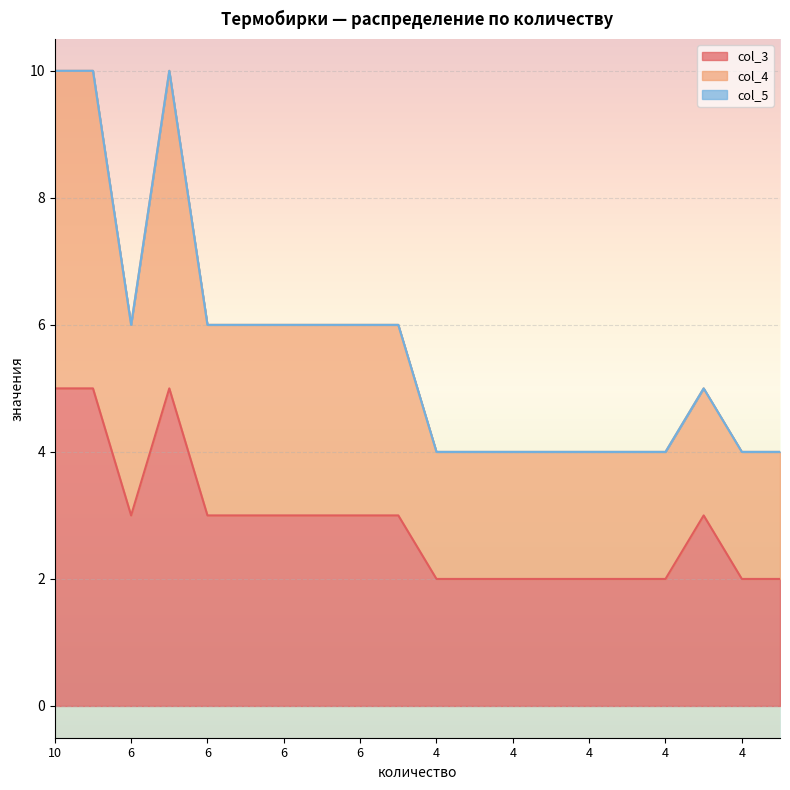

Which series has the largest total across all categories?

col_4